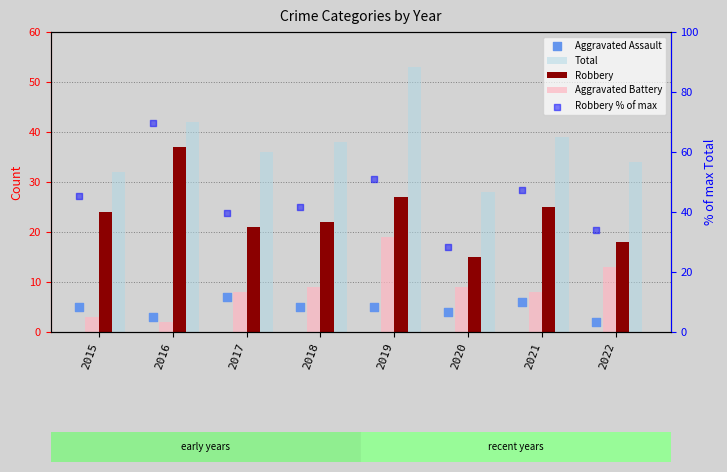

At which category is the sum across all series the highest?

2019